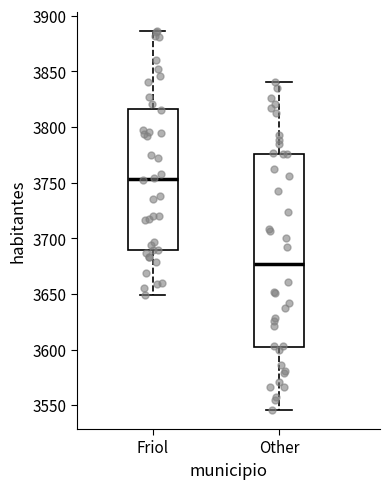

Reading left to right, transcribe this box plot: for each box, give where its median line is, the range the box spans, and where its two whiskers end, as read against the y-axis. The values are not printed on the chart, so give them approximately, as read against the axis.

Friol: median 3755, box 3690 to 3815, whiskers 3650 to 3885
Other: median 3675, box 3600 to 3775, whiskers 3545 to 3840